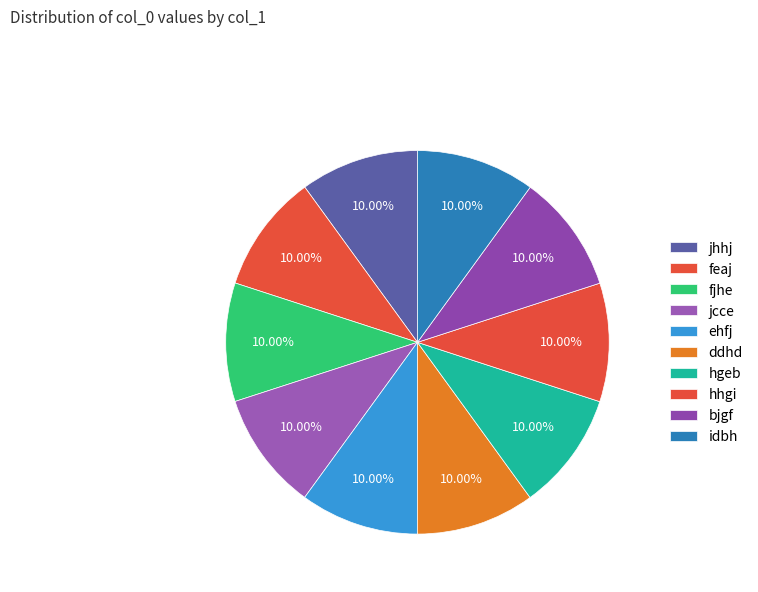

What percentage is the ehfj slice, to the nearest percent?

10%